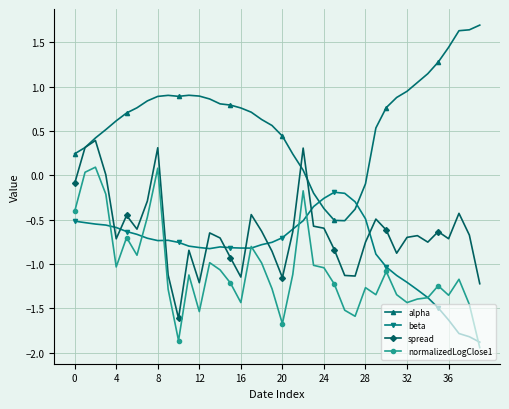

True or false: alpha and normalizedLogClose1 intersect in this chart.

False